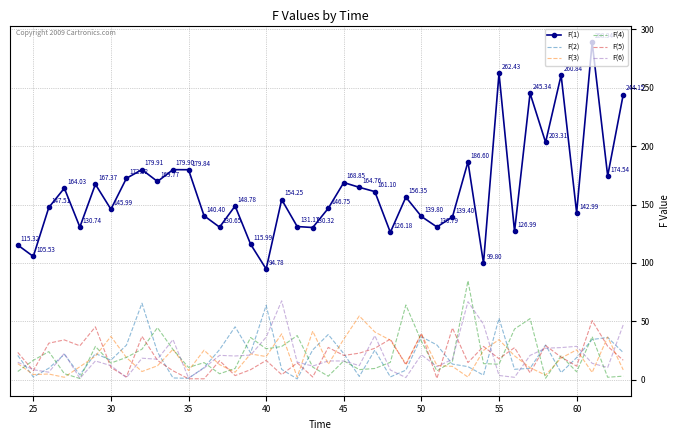

Which series has the largest total across all categories?

F(1)